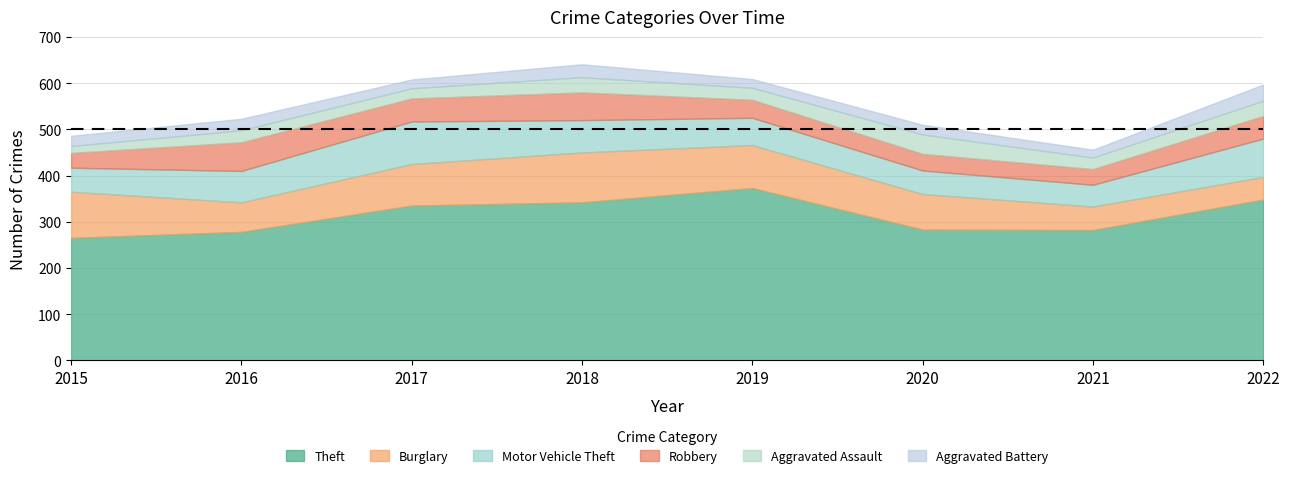

What value does the Aggravated Battery series have at 2022, to the nearest 10?

40